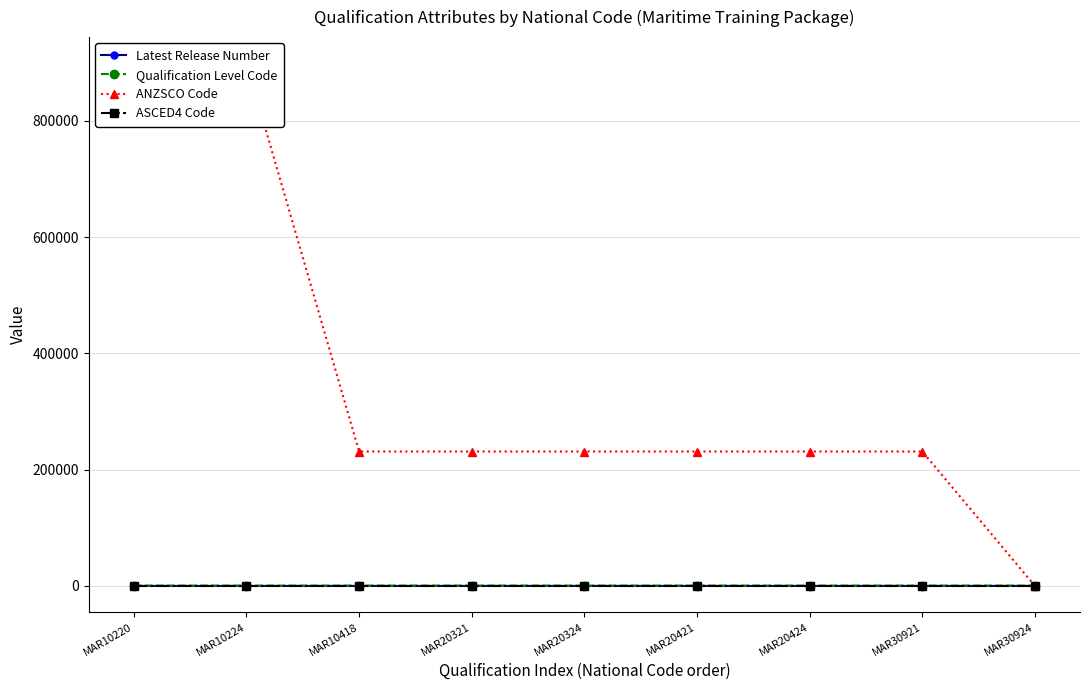

Which category has the lowest value across all series?

MAR30924